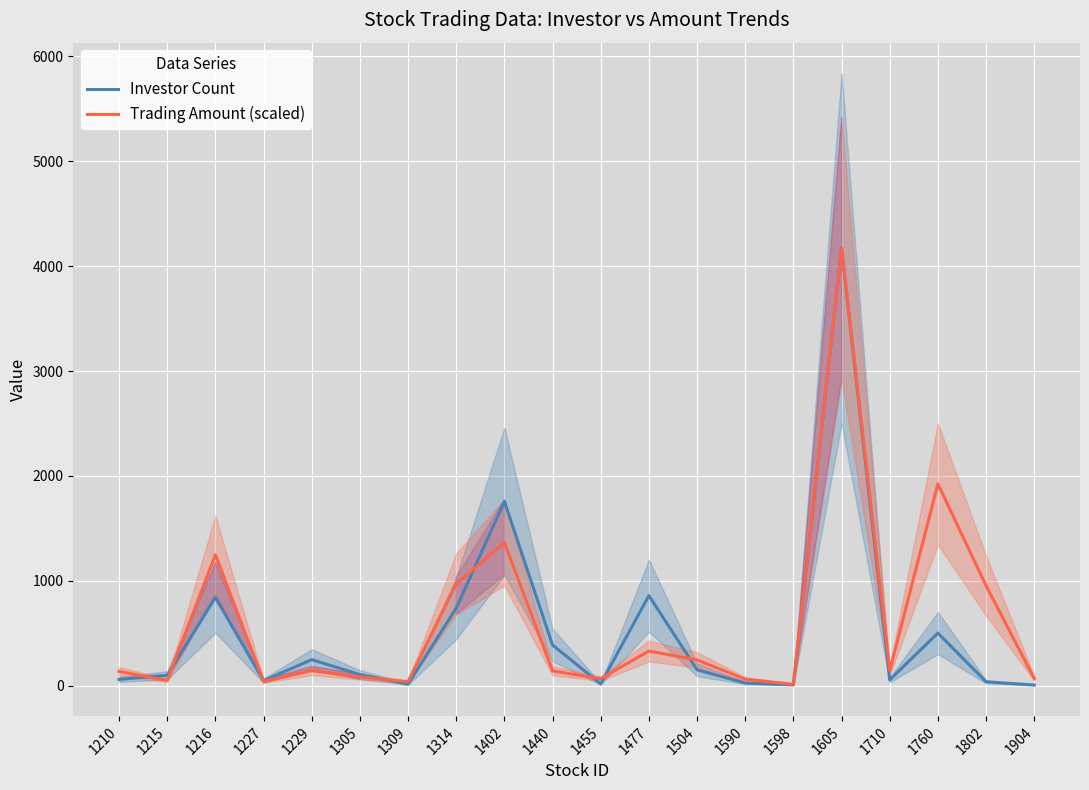

Reading left to right, list all the values displayed in this chart.

Investor Count: 60.0	99.0	841.0	48.0	248.0	106.0	15.0	739.0	1757.0	387.0	17.0	859.0	151.0	25.0	8.0	4171.0	55.0	502.0	37.0	6.0
Trading Amount (scaled): 135.8	49.9	1247.5	41.8	143.4	83.8	37.9	970.8	1364.3	140.8	66.5	330.5	245.7	61.8	13.1	4171.0	142.9	1924.5	953.4	68.4